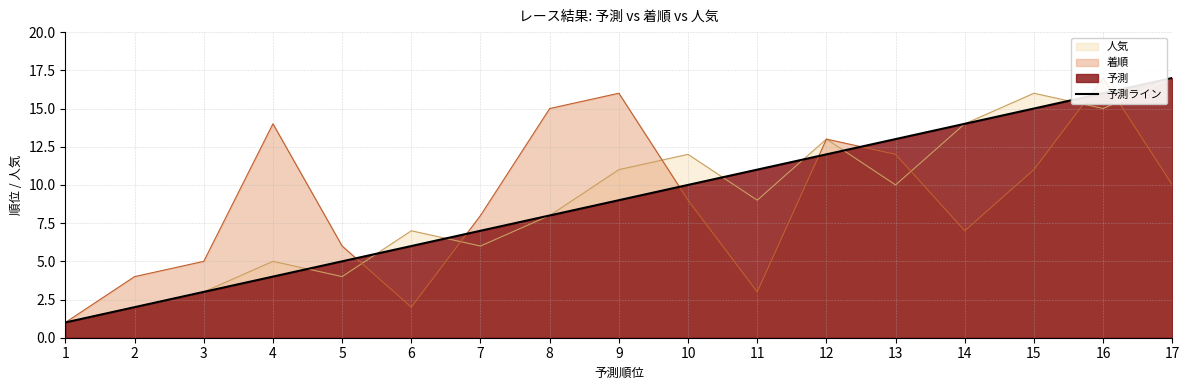

What is the maximum value shown in the chart?

17